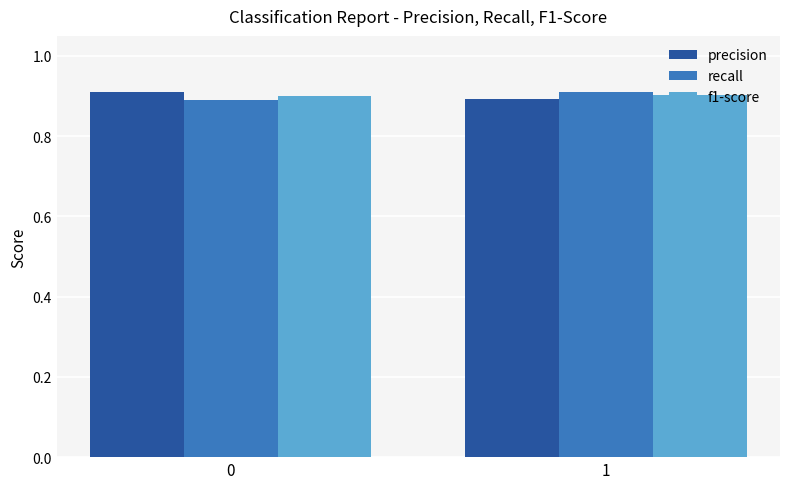

The recall series shows 0.9 at 0. True or false?

True